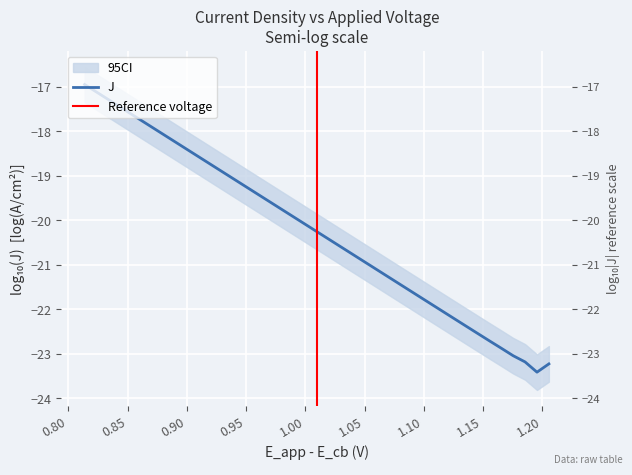

What is the value of the 25th point from the left?

-21.0